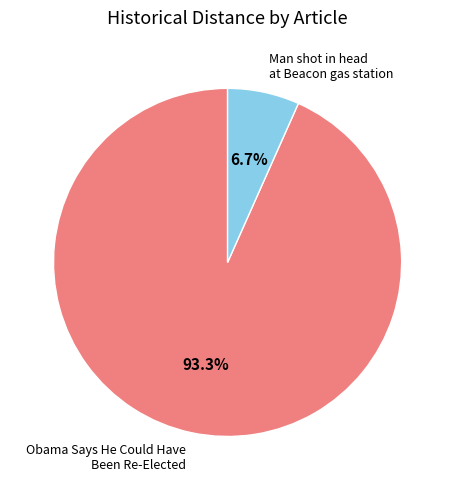

Is it true that Obama Says He Could Have Been Re-Elected is 99% of the pie?

False